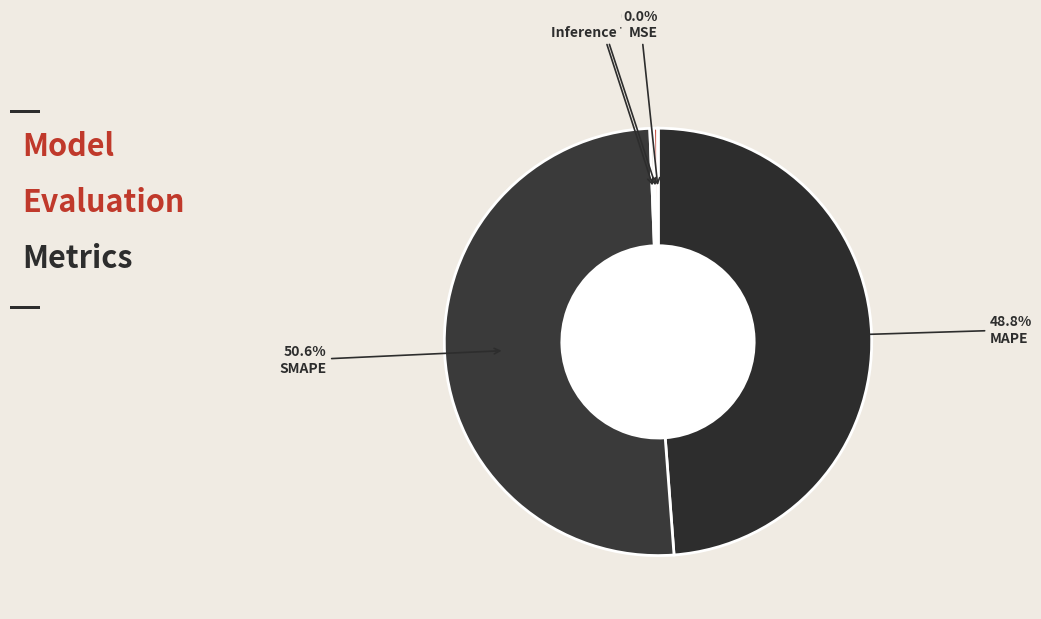

Combined, what portion of the pie is Inference Time and MSE?

0.3%